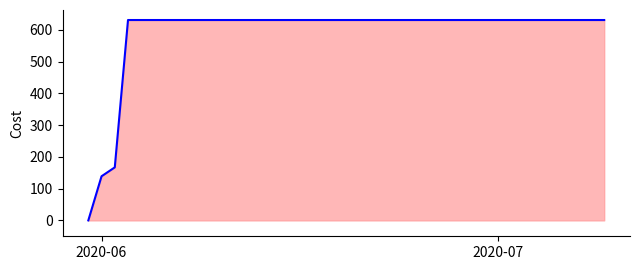

The value at 2020-06 is 139. True or false?

True